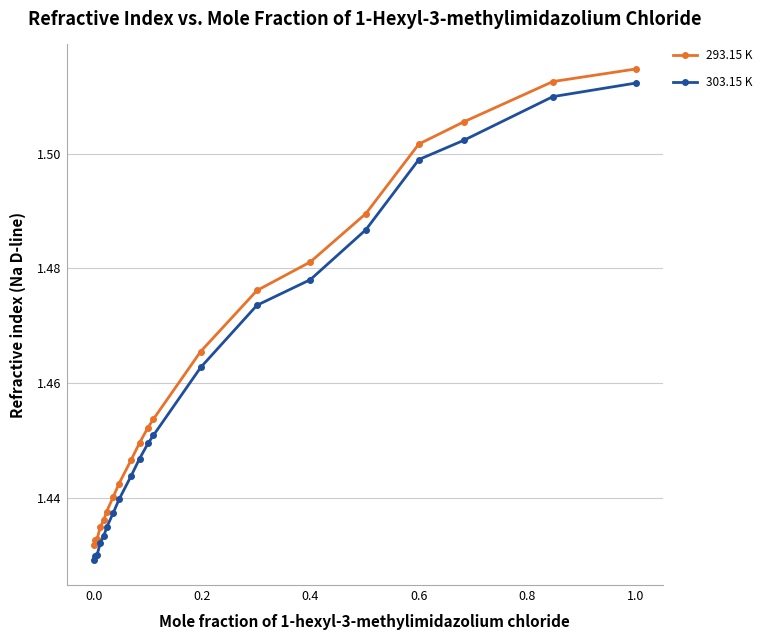

Which series has the largest range (max minus min)?

303.15 K